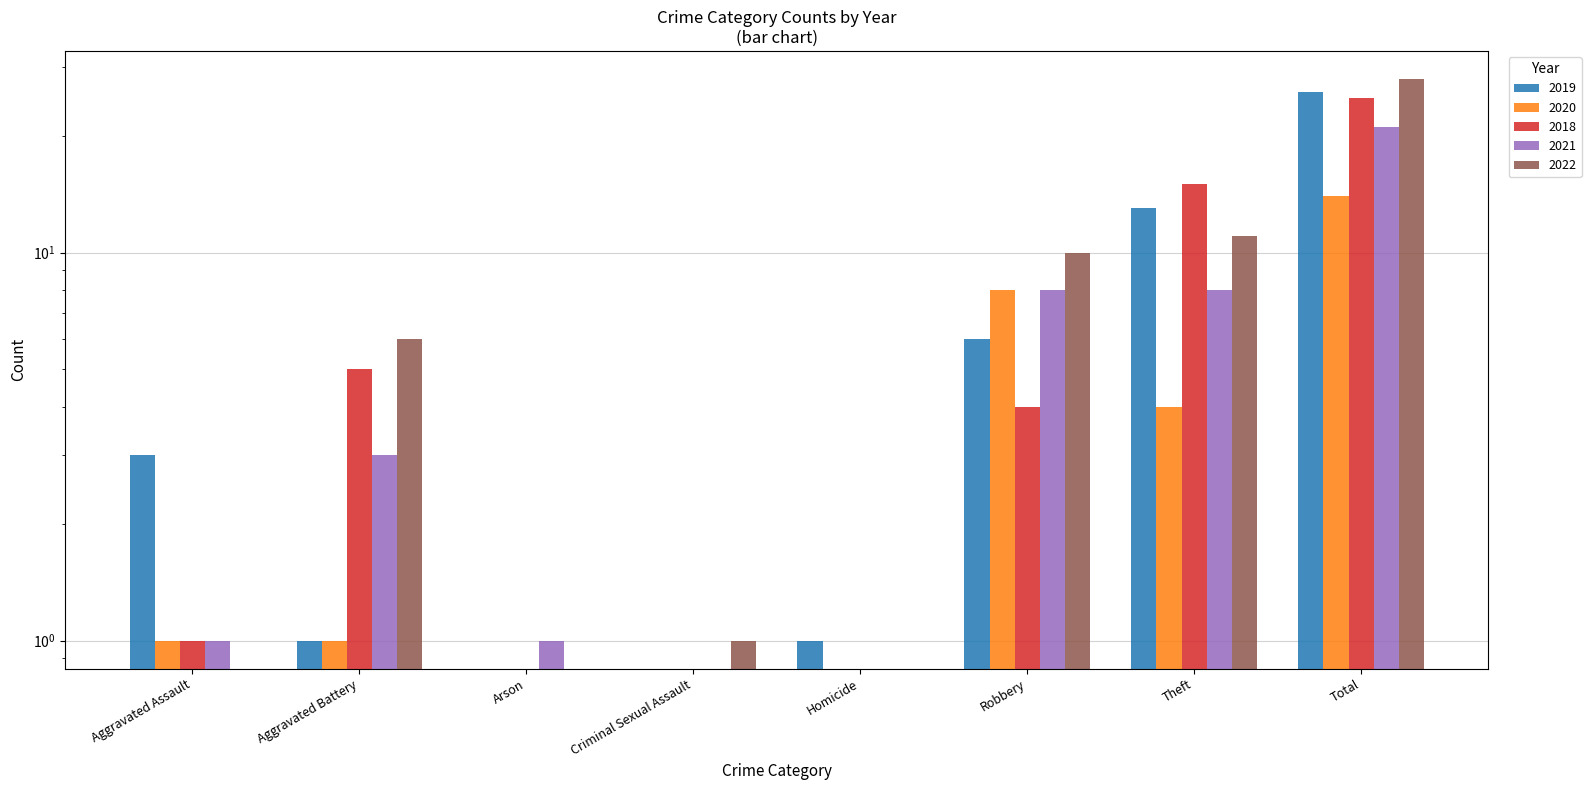

Reading right to left, list all the values displayed in this chart.

2019: Total=26	Theft=13	Robbery=6	Homicide=1	Criminal Sexual Assault=0	Arson=0	Aggravated Battery=1	Aggravated Assault=3
2020: Total=14	Theft=4	Robbery=8	Homicide=0	Criminal Sexual Assault=0	Arson=0	Aggravated Battery=1	Aggravated Assault=1
2018: Total=25	Theft=15	Robbery=4	Homicide=0	Criminal Sexual Assault=0	Arson=0	Aggravated Battery=5	Aggravated Assault=1
2021: Total=21	Theft=8	Robbery=8	Homicide=0	Criminal Sexual Assault=0	Arson=1	Aggravated Battery=3	Aggravated Assault=1
2022: Total=28	Theft=11	Robbery=10	Homicide=0	Criminal Sexual Assault=1	Arson=0	Aggravated Battery=6	Aggravated Assault=0